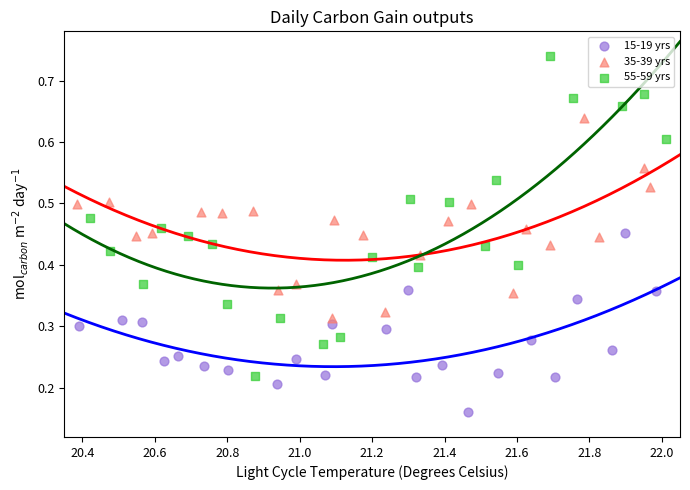

Which series has the largest Y range (max minus min)?

55-59 yrs